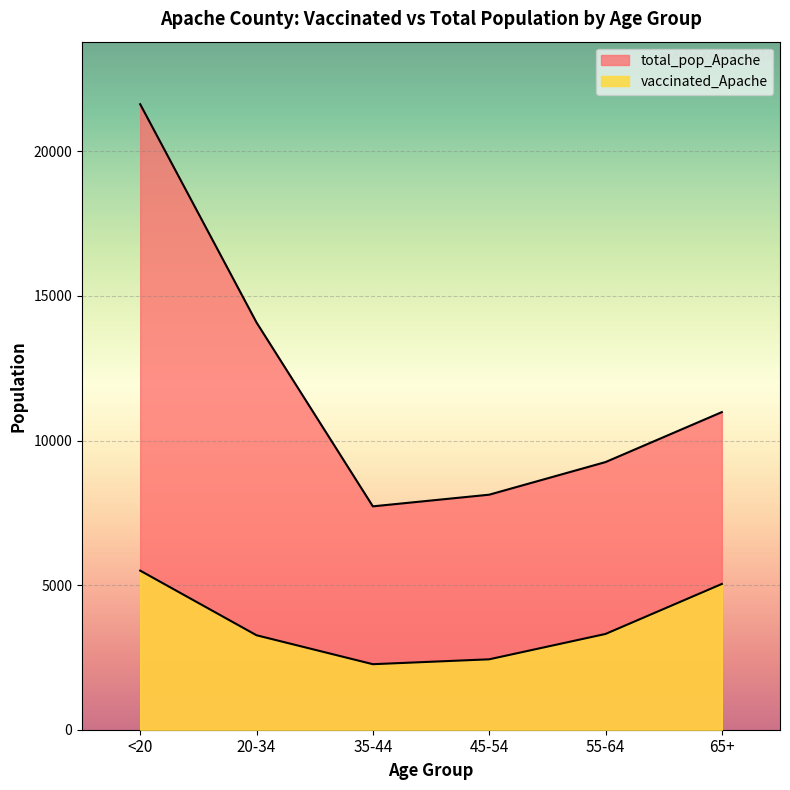

Reading left to right, extract all data points from this chart.

vaccinated_Apache: 5502	3267	2266	2435	3312	5041
total_pop_Apache: 21632	14083	7725	8128	9256	10984